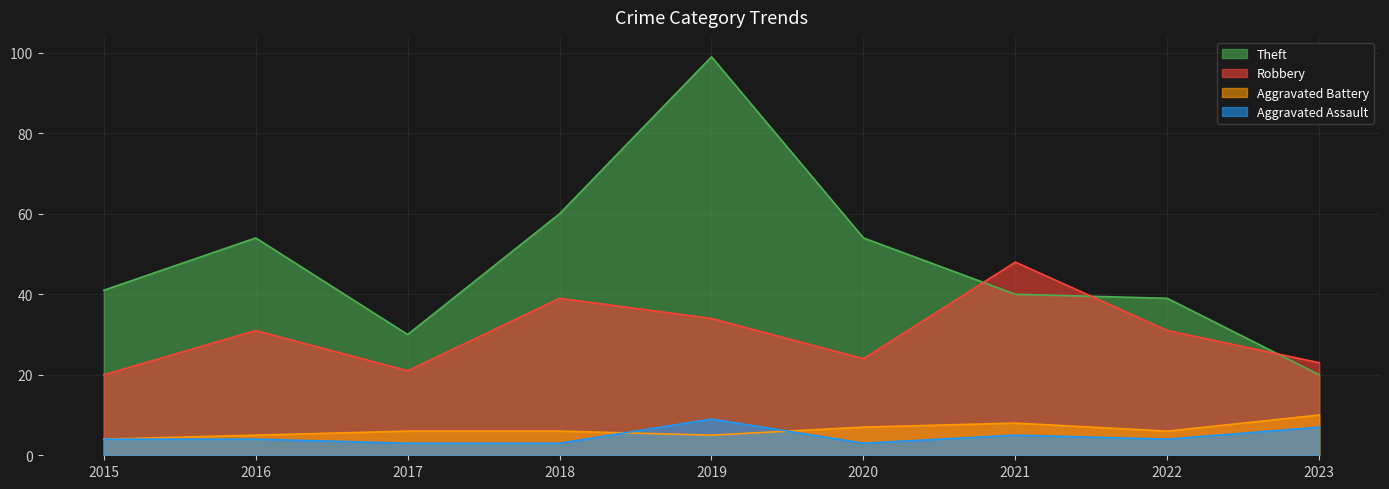

True or false: Aggravated Assault has a value of 2 at 2022.

False